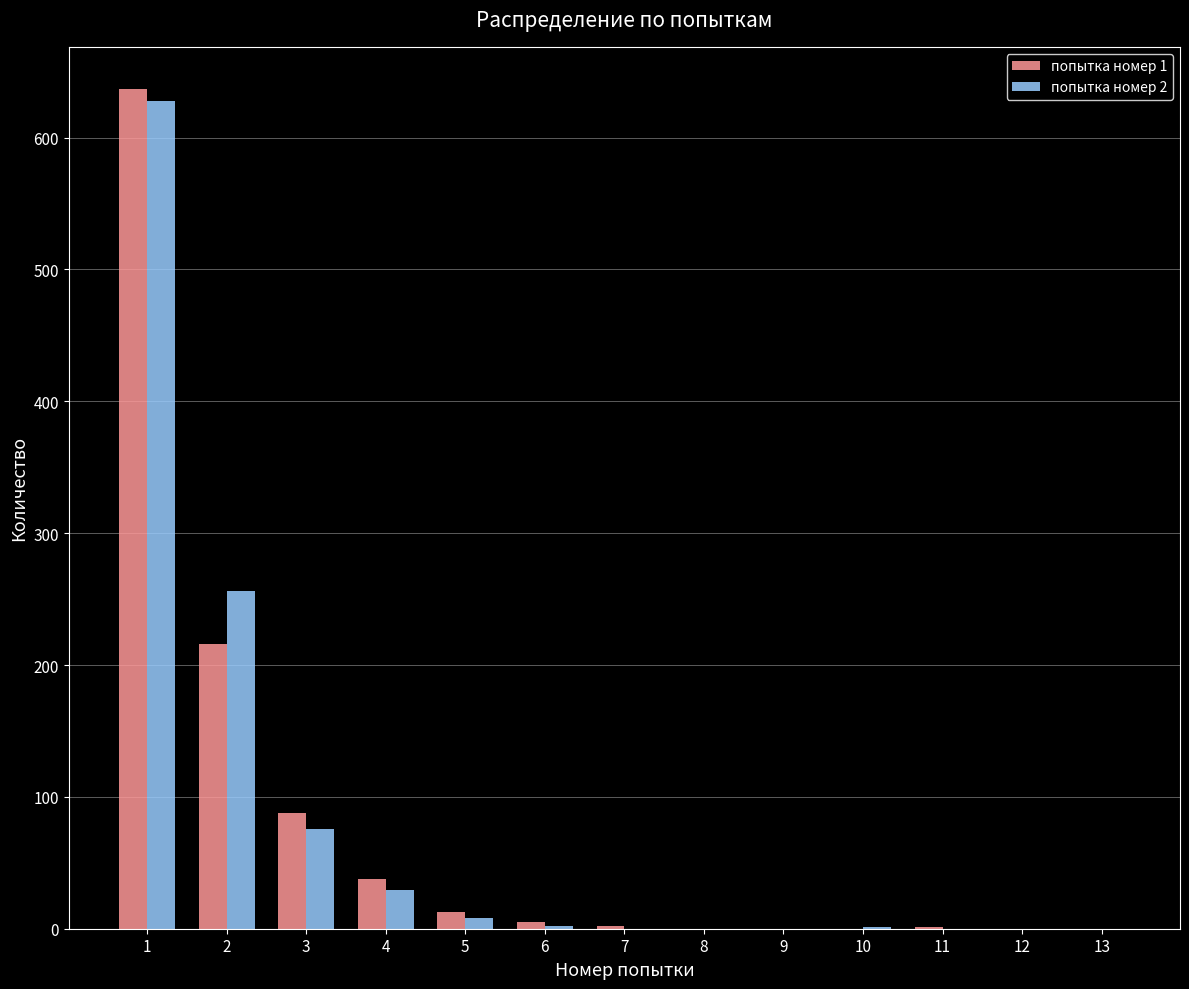

What is the spread (max minus min) of values at 2?

40